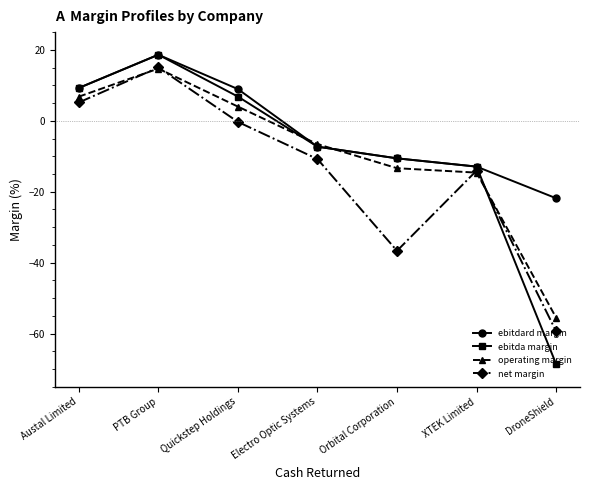

What is the difference between the ebitdard margin values at Orbital Corporation and Electro Optic Systems?

3.3